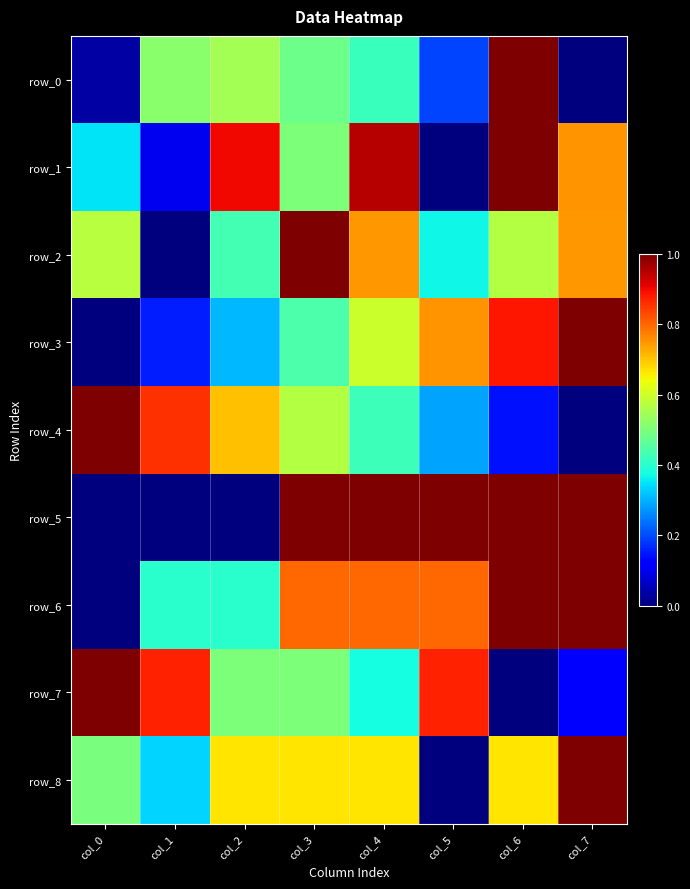

What is the difference between the row_4 values at col_7 and col_1?

0.9